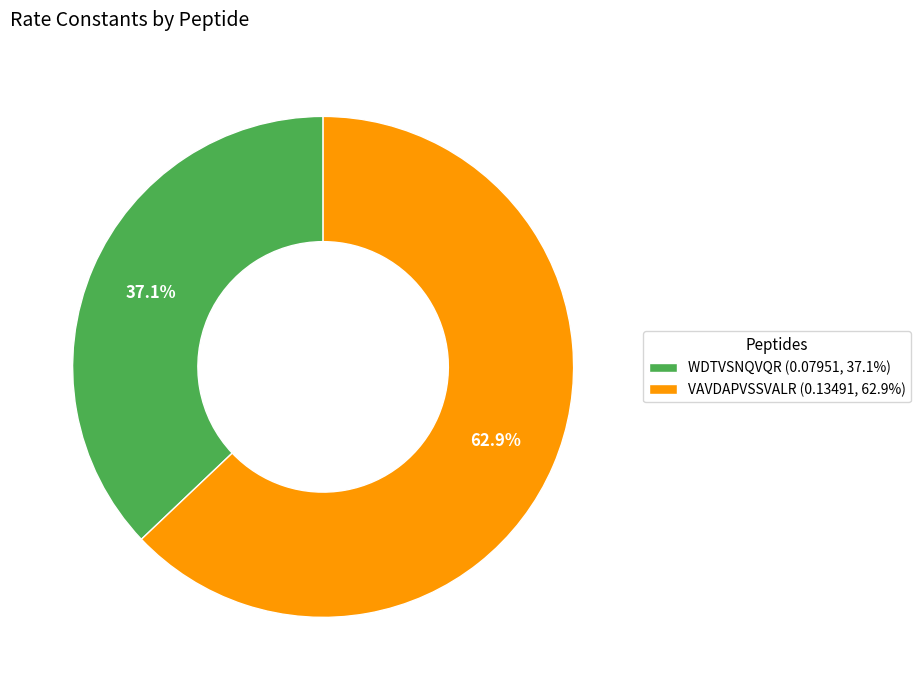

Rank the categories by value from highest to lowest.

VAVDAPVSSVALR, WDTVSNQVQR